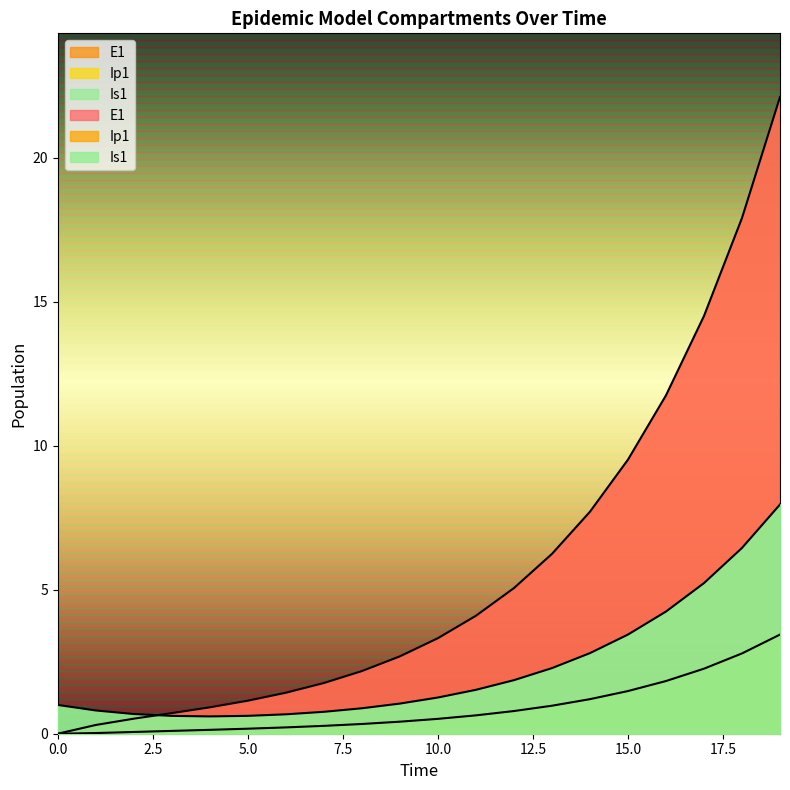

What is the value of the Ip1 point at the 7th from the left?

0.7